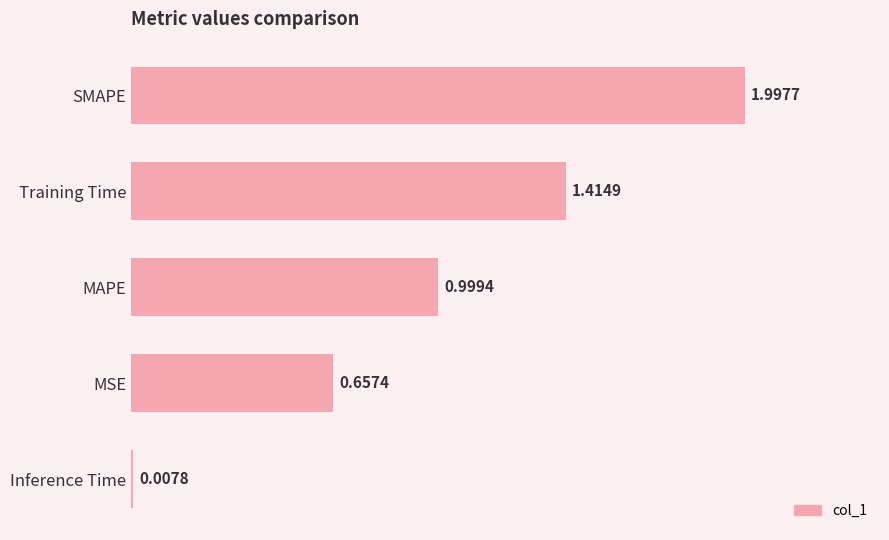

How many series are shown in this chart?

1